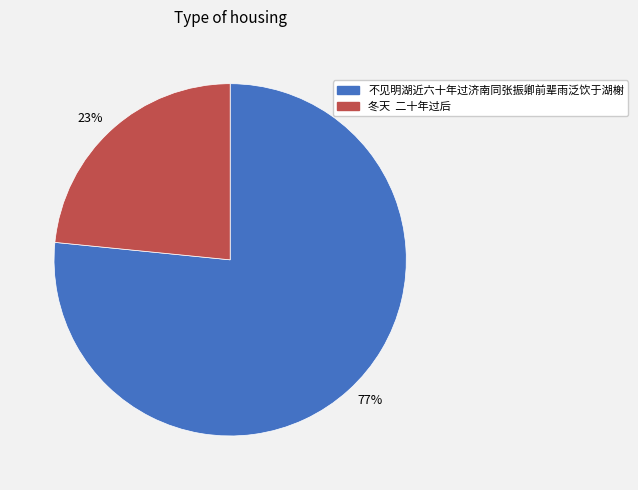

How many segments does this pie chart have?

2